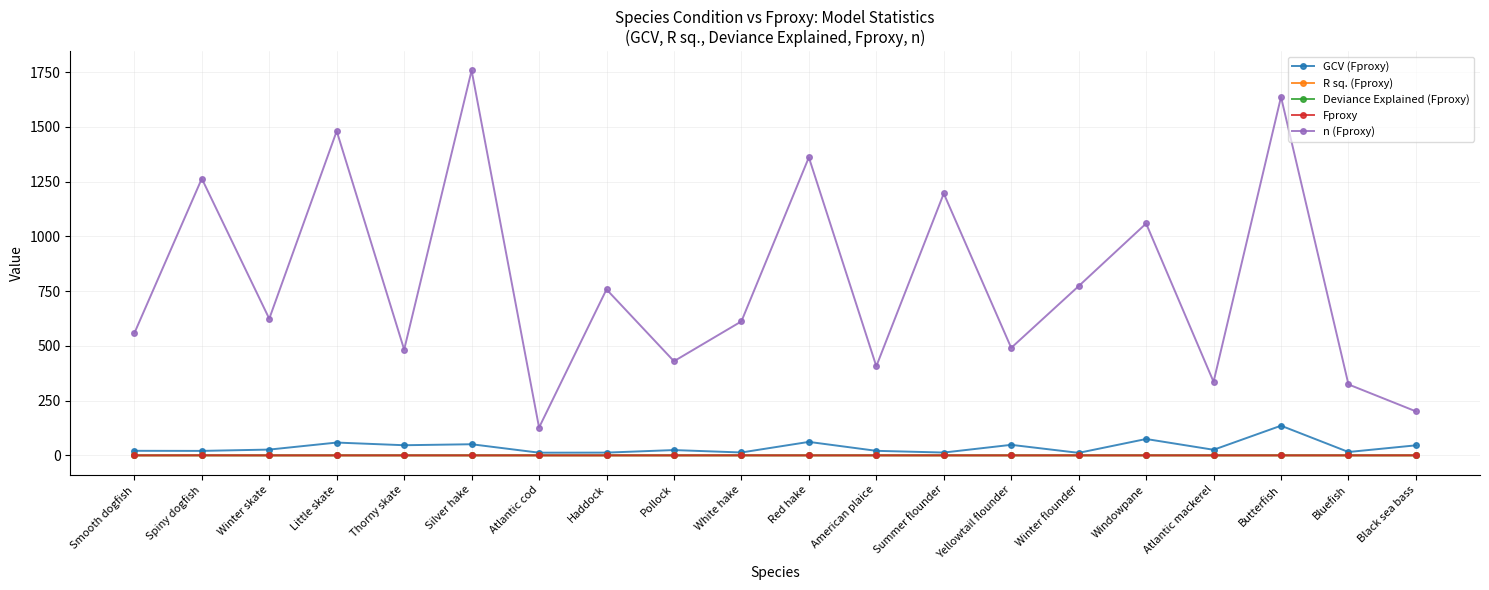

Where is n (Fproxy) nearest to the value 942?

Windowpane